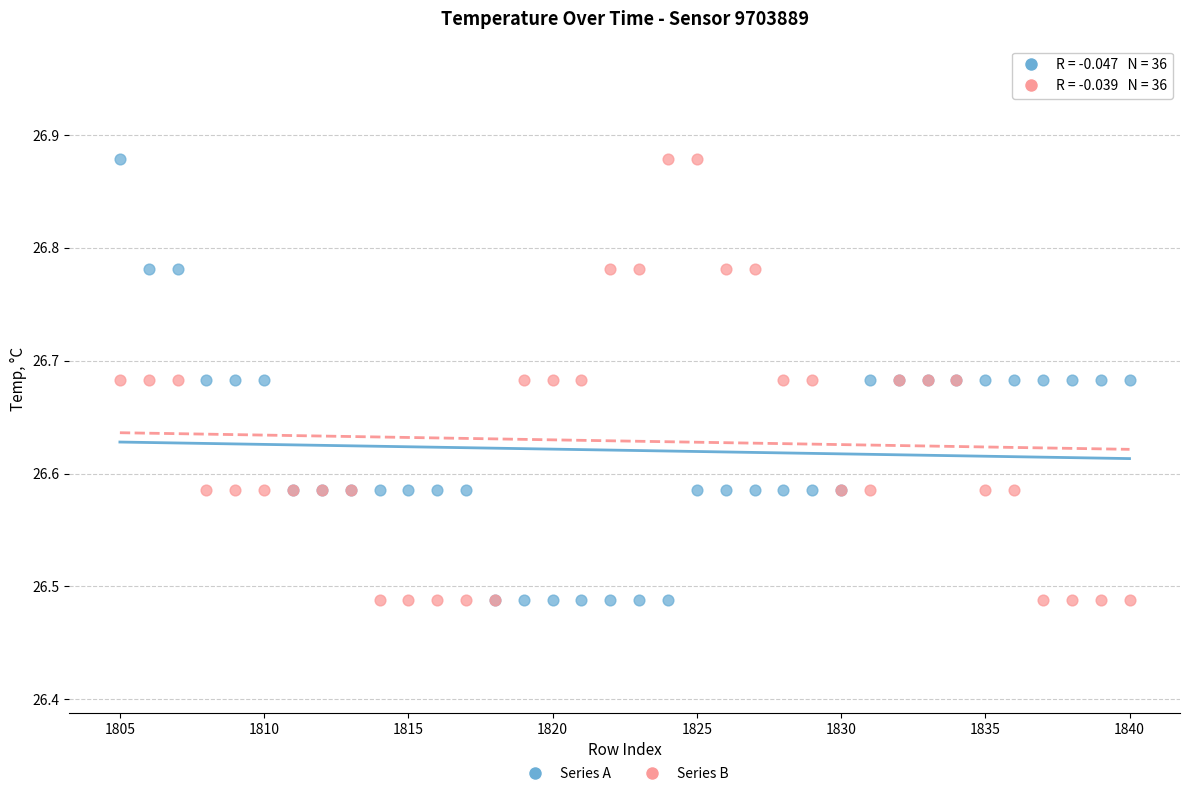

What are all the series names shown in the legend?

Series A, Series B